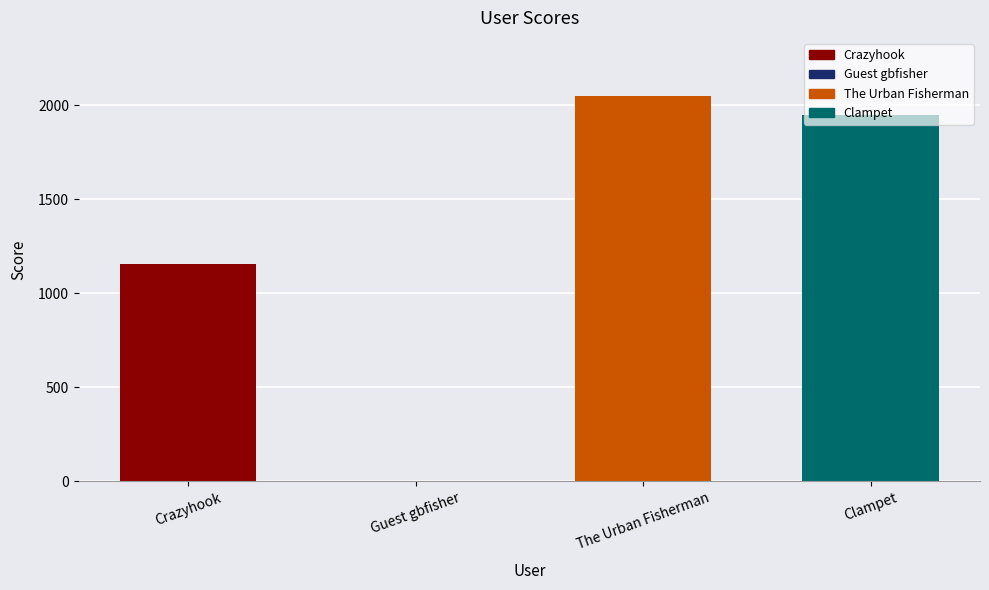

What is the greatest value displayed?

2050